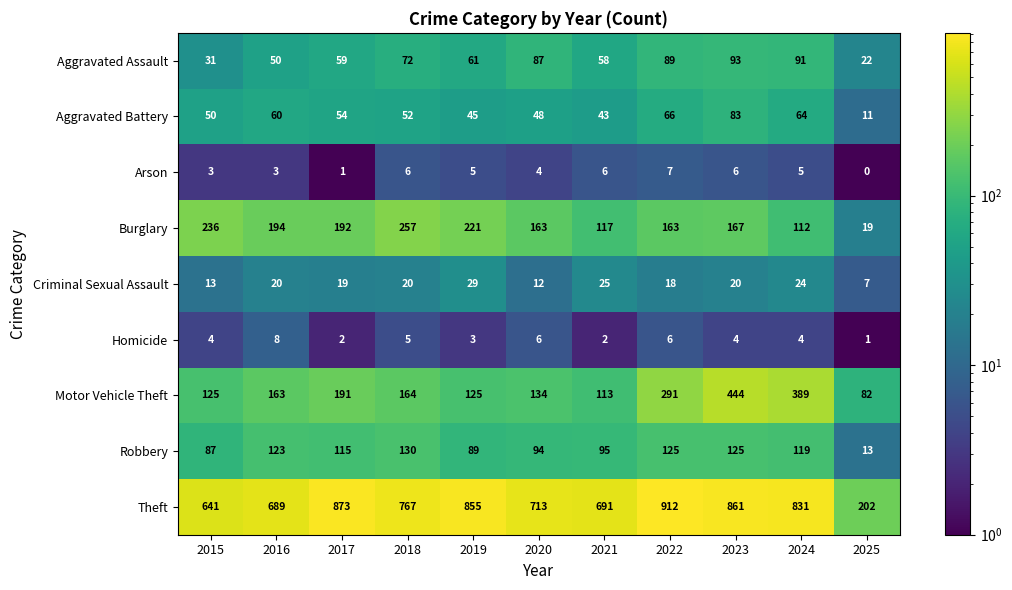

Where does the Aggravated Assault series first go above 61?

2018